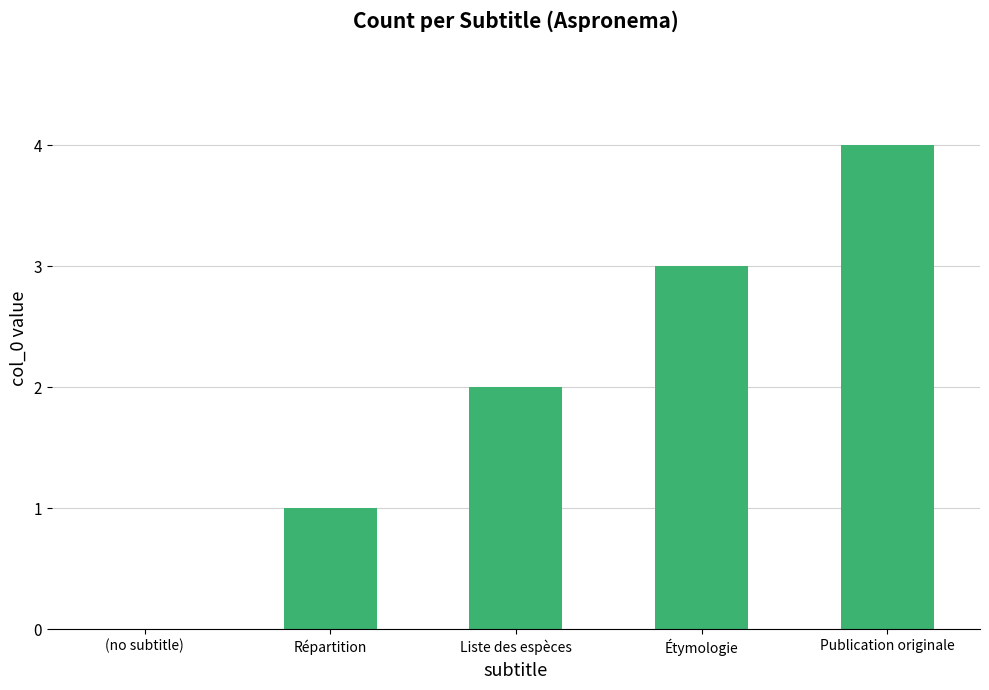

The chart shows a value of 0 at (no subtitle). True or false?

True